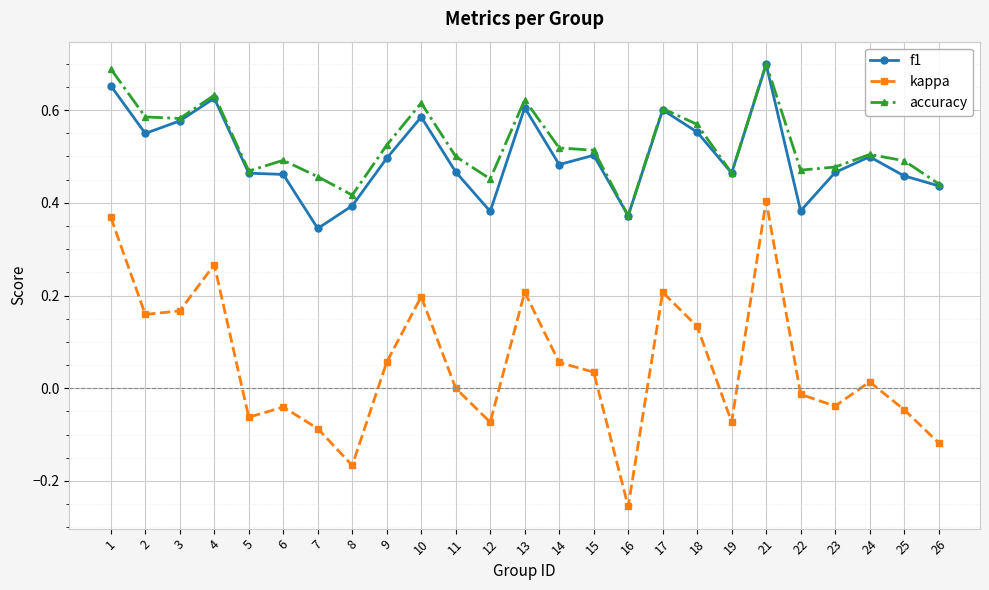

What is the sum of the f1 values at 19 and 24?

1.0